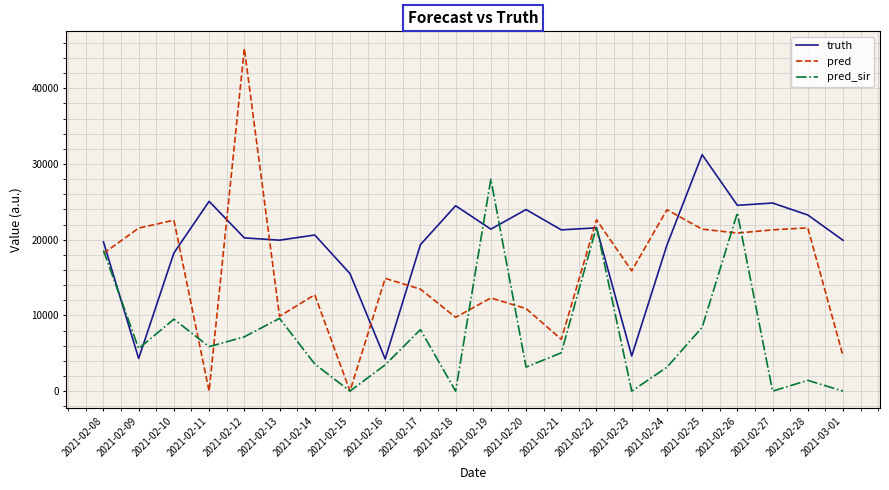

True or false: pred and truth cross at least once.

True